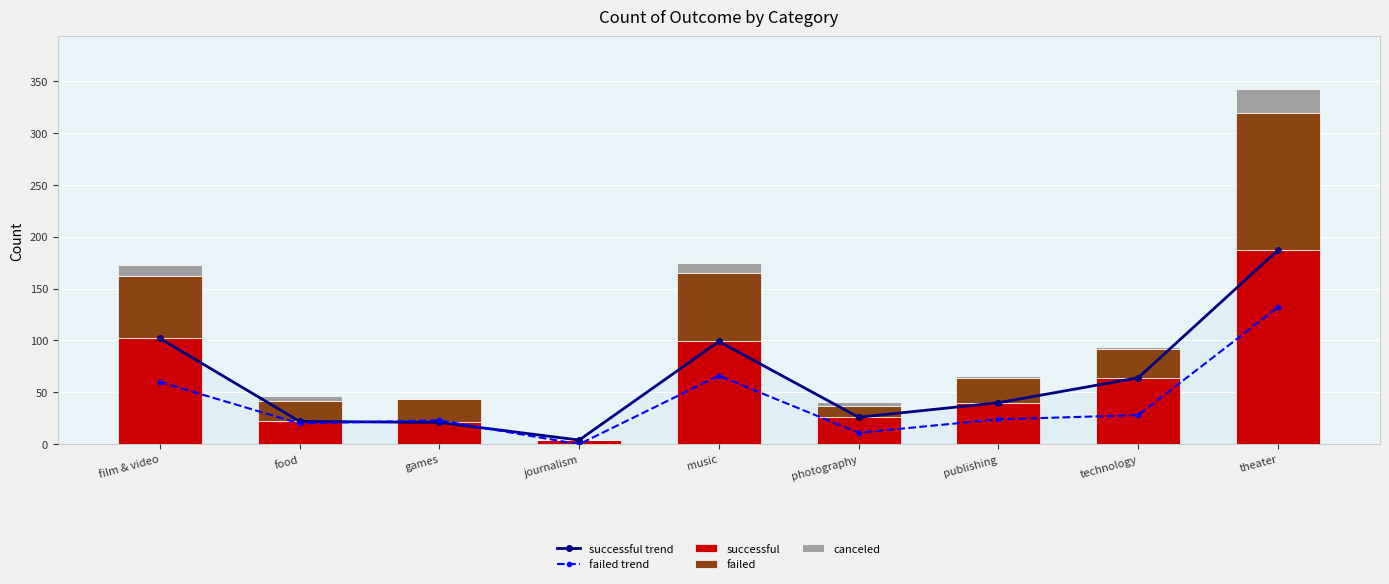

What is the average value of the failed series?

40